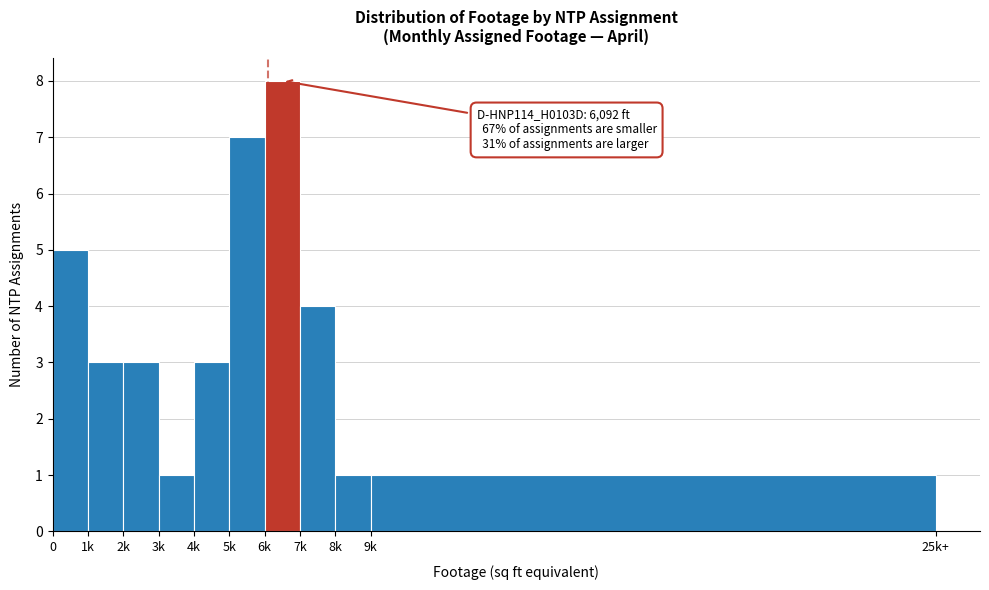

Reading left to right, what are all the values shown in this chart?

5	3	3	1	3	7	8	4	1	1